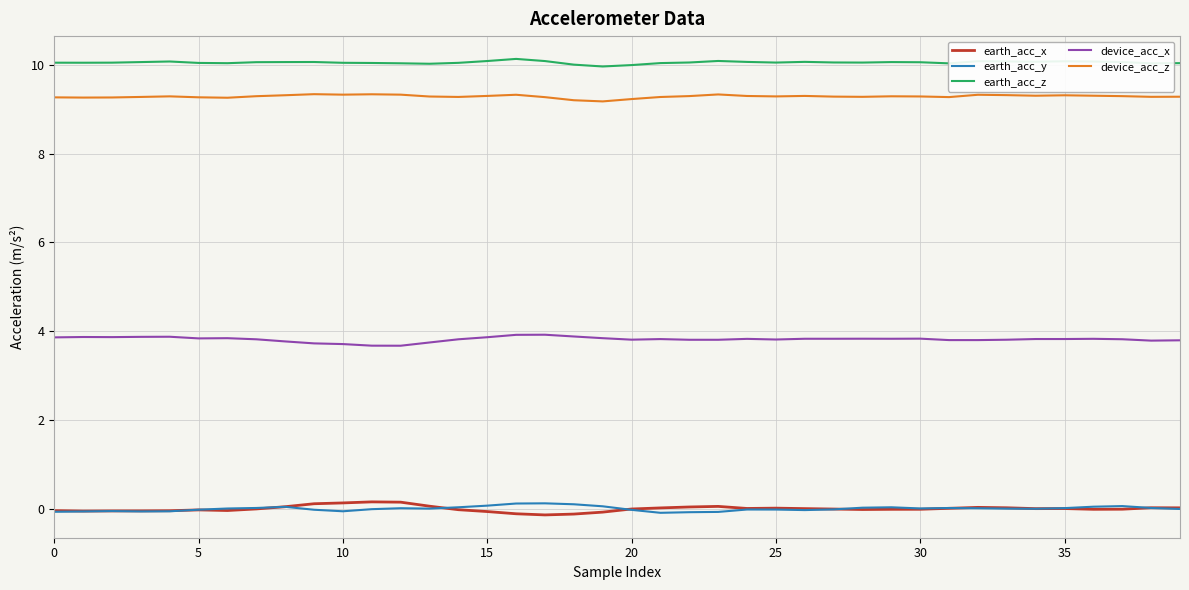

What is the sum of all earth_acc_z values?

402.0